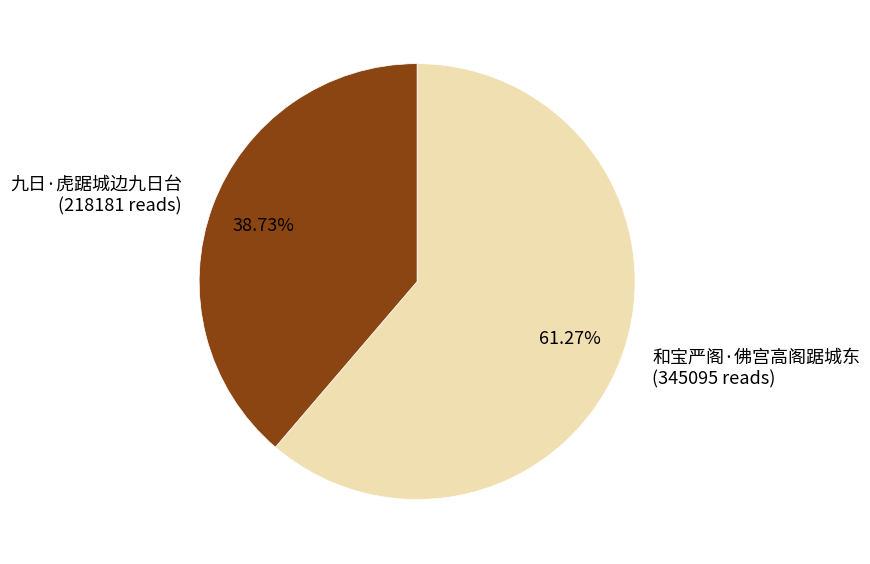

The 和宝严阁·佛宫高阁踞城东 slice represents 73% of the pie. True or false?

False